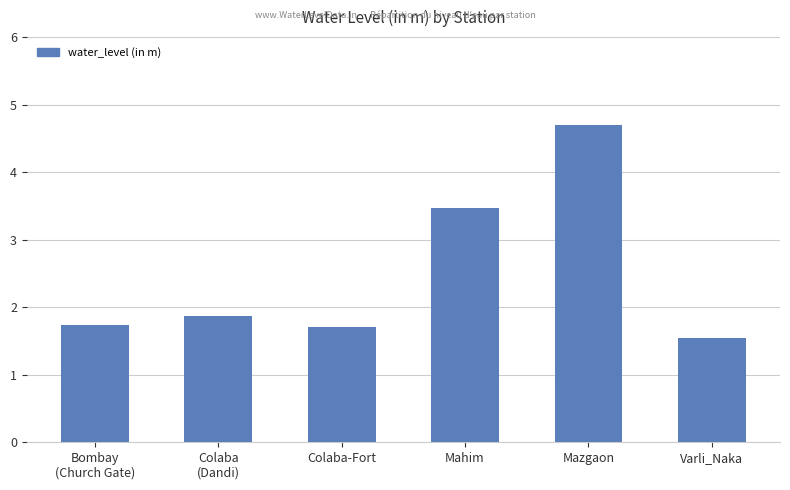

What is the difference between the maximum and minimum values?

3.2